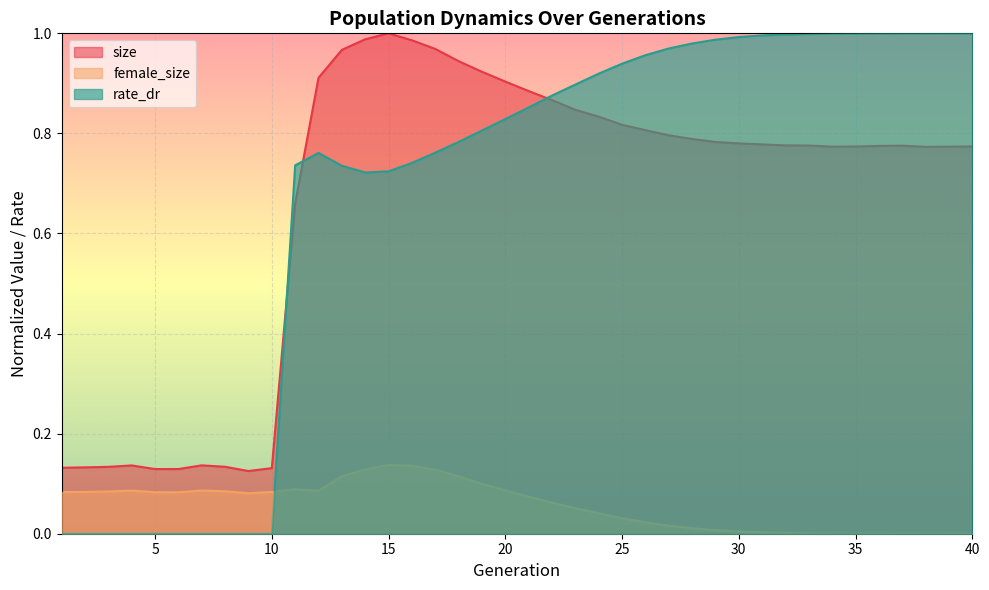

What are all the series names shown in the legend?

size, female_size, rate_dr